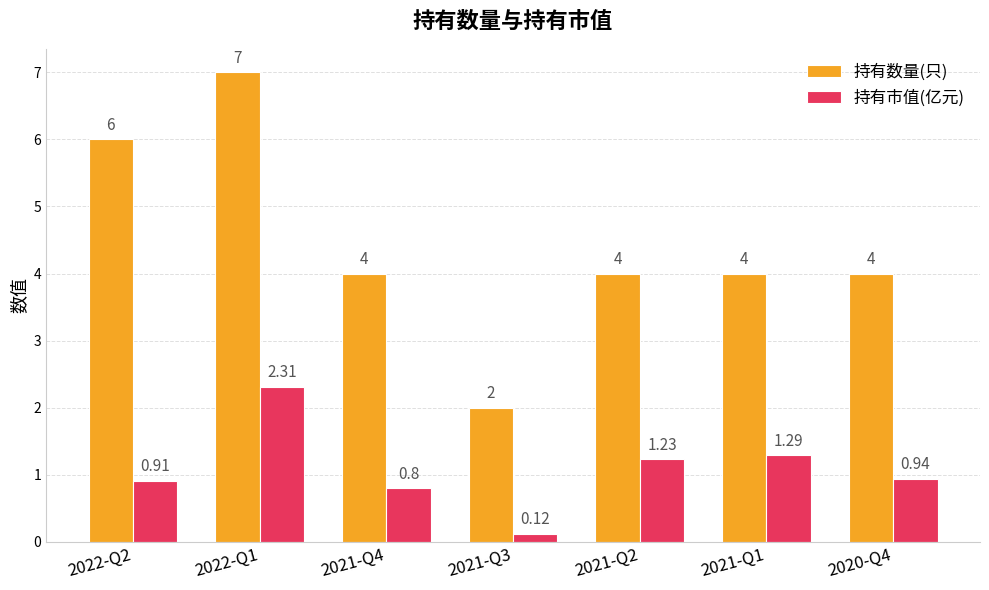

Is it true that 持有数量(只) equals 10.7 at 2022-Q1?

False